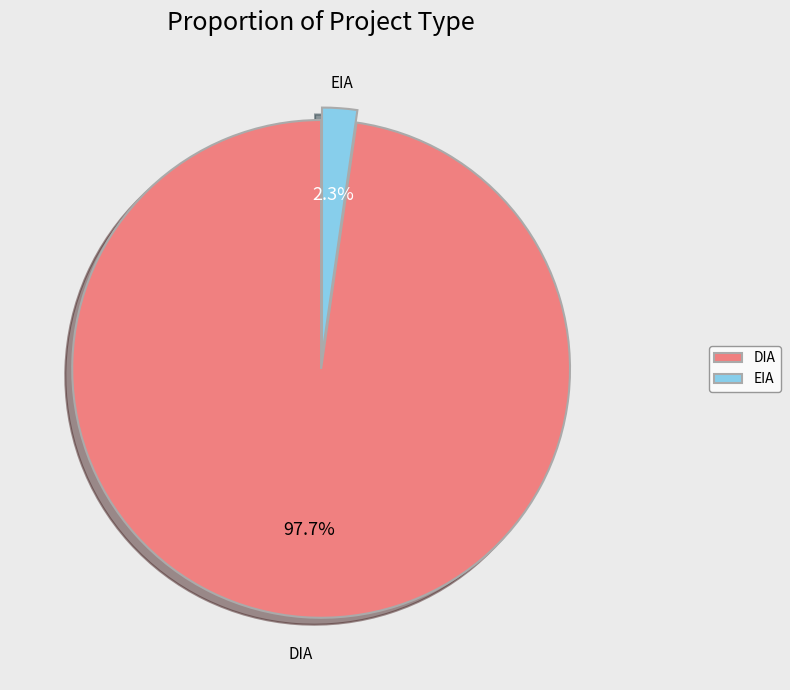

How many segments does this pie chart have?

2